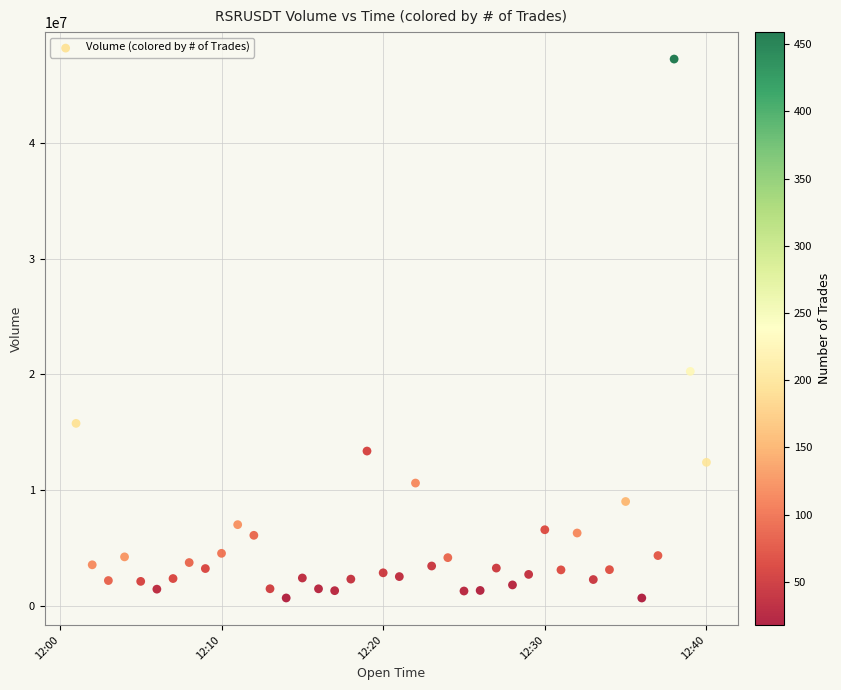

What Y value in the scatter plot is closest to 23955907?

20255154